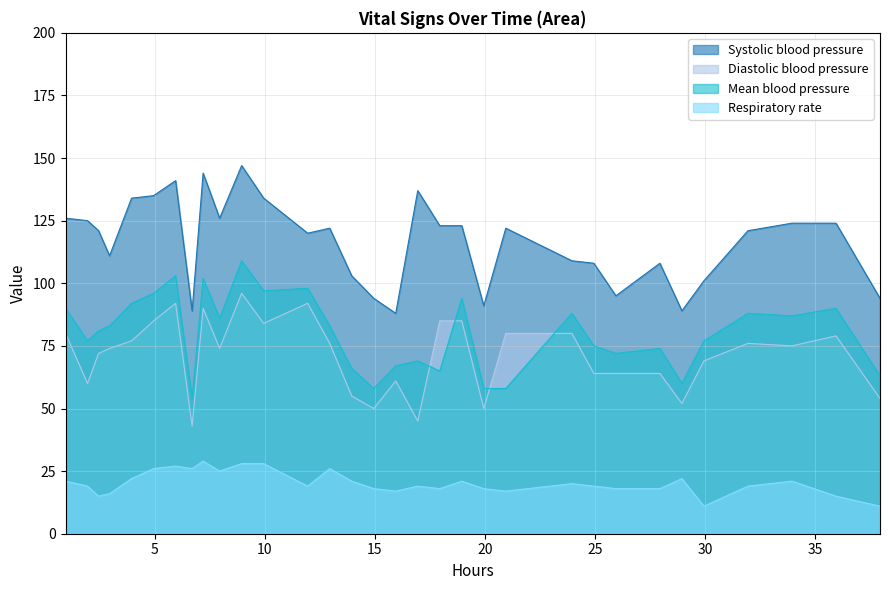

Which series has the widest spread of values?

Systolic blood pressure